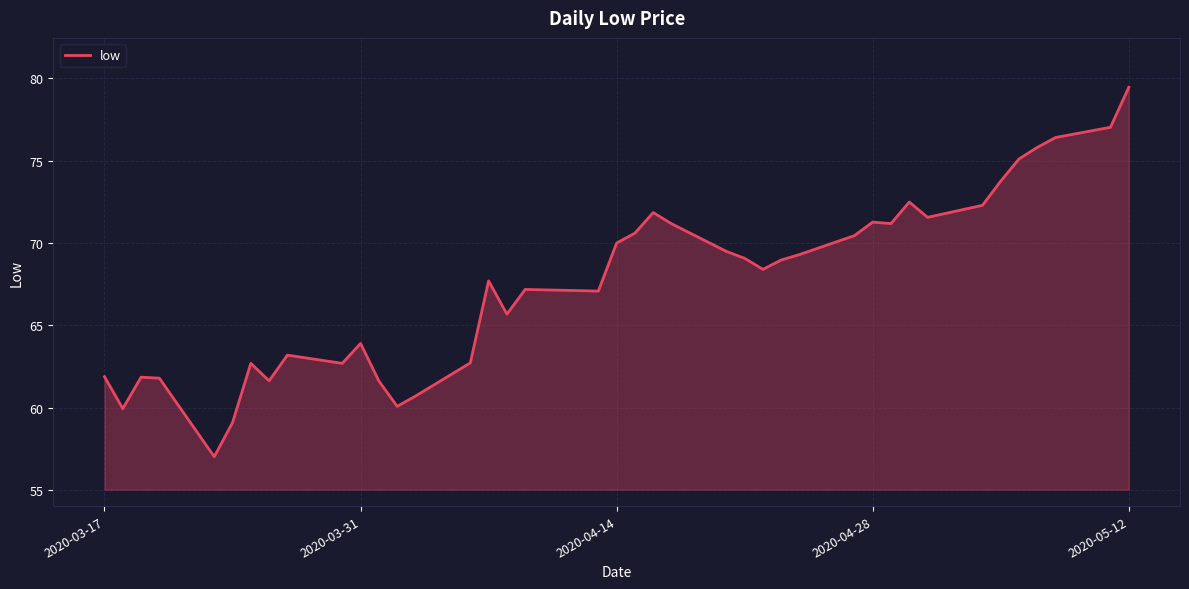

What is the greatest value displayed?

79.5